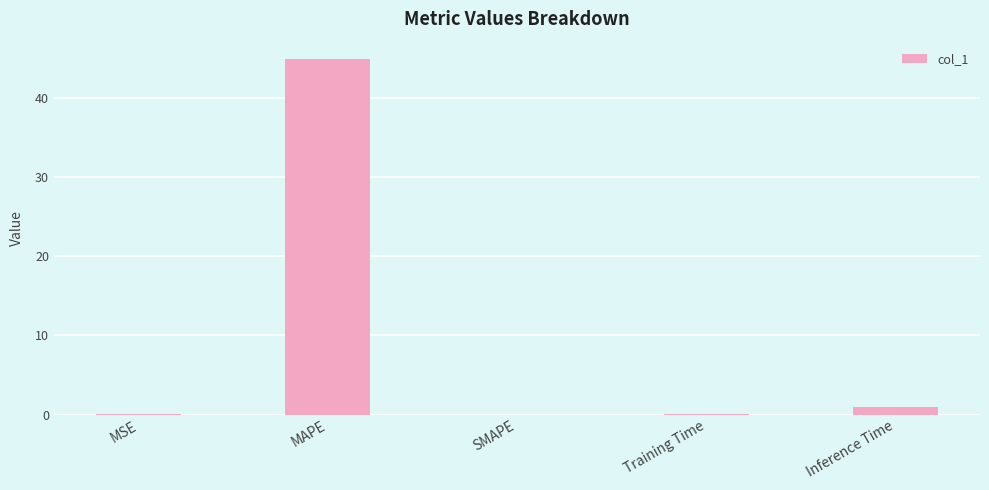

The value at MAPE is 44.8. True or false?

True